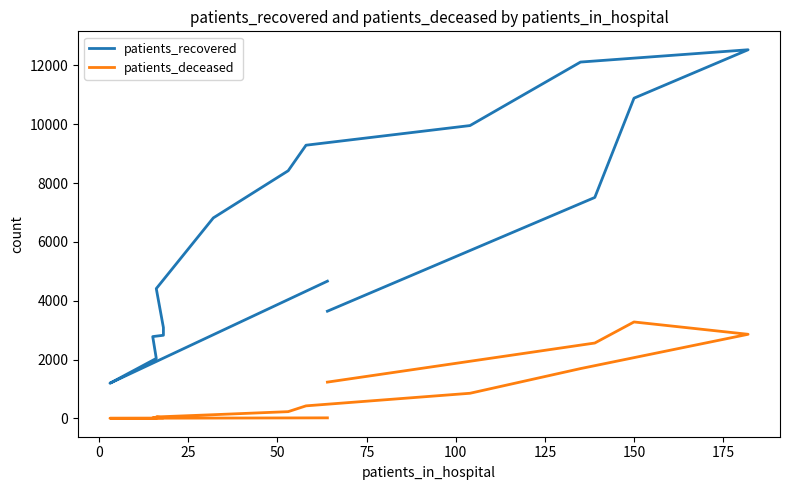

What is the value of the patients_recovered point at the 1st from the left?

4665